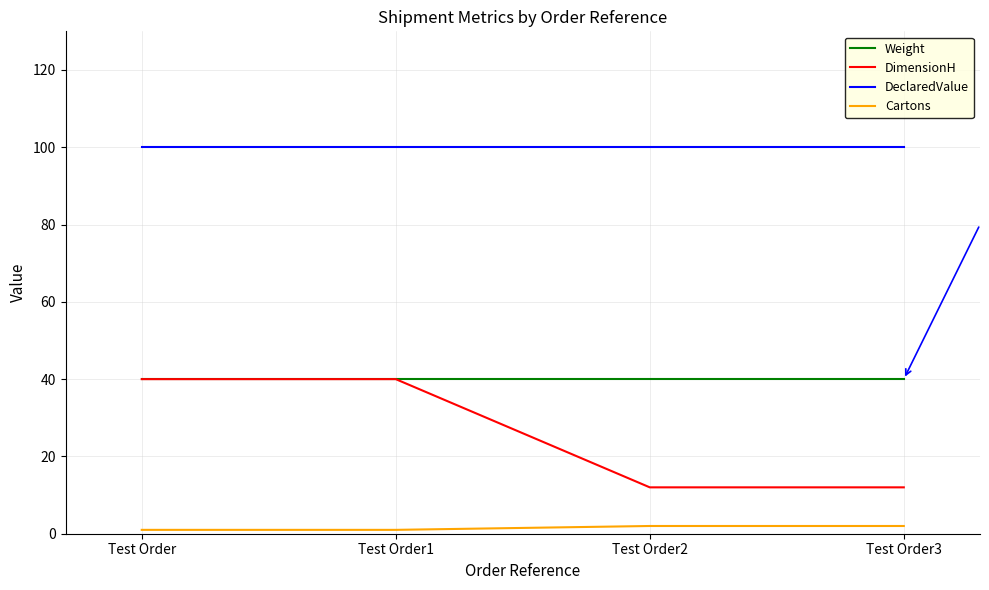

Which series has the largest range (max minus min)?

DimensionH